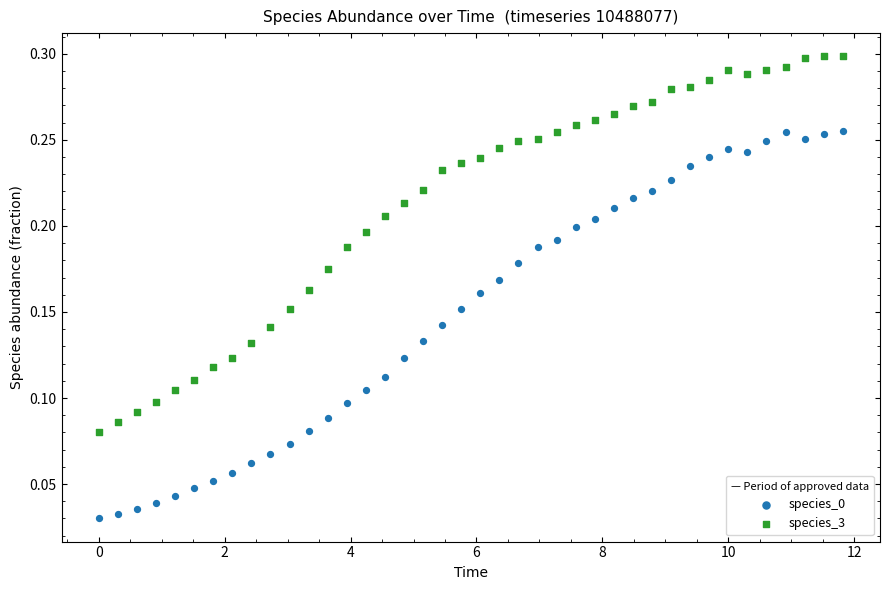

Which series reaches the maximum Y coordinate?

species_3